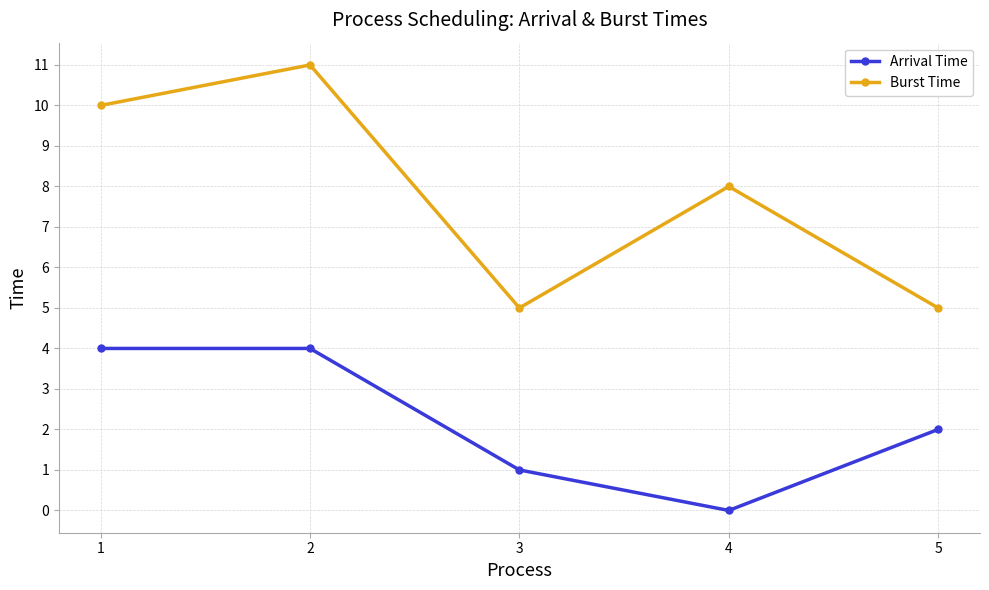

Reading left to right, what are all the values shown in this chart?

Arrival Time: 1=4	2=4	3=1	4=0	5=2
Burst Time: 1=10	2=11	3=5	4=8	5=5